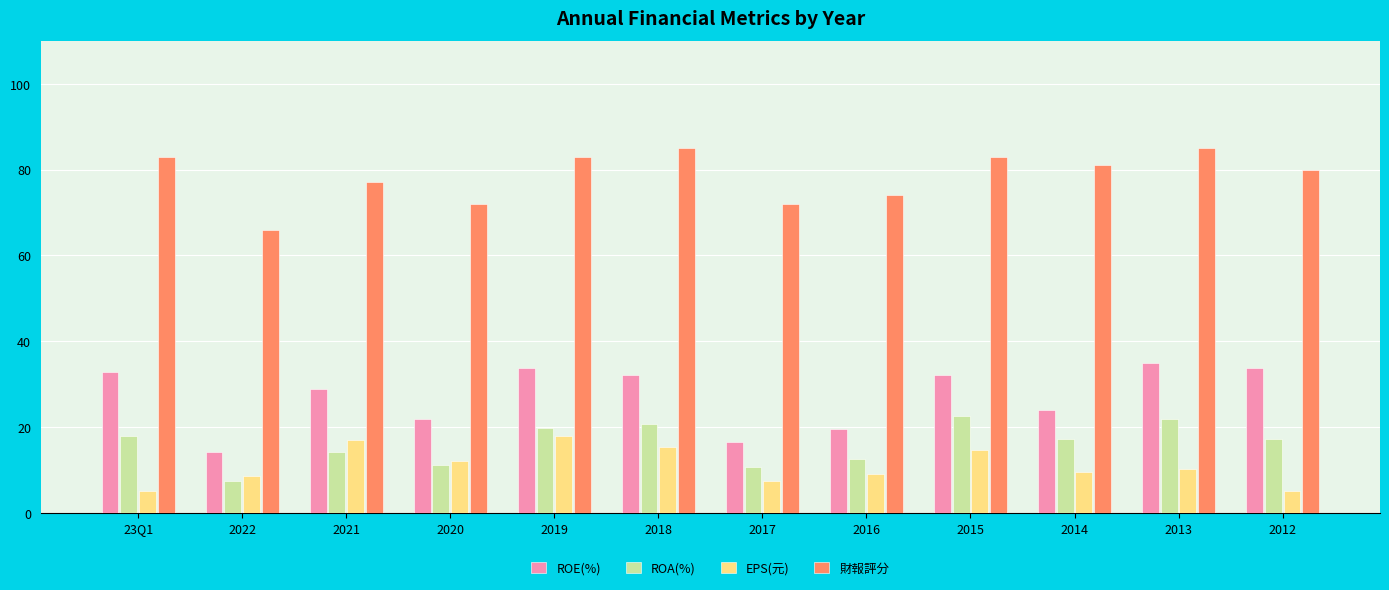

Is it true that EPS(元) equals 6.0 at 2015?

False